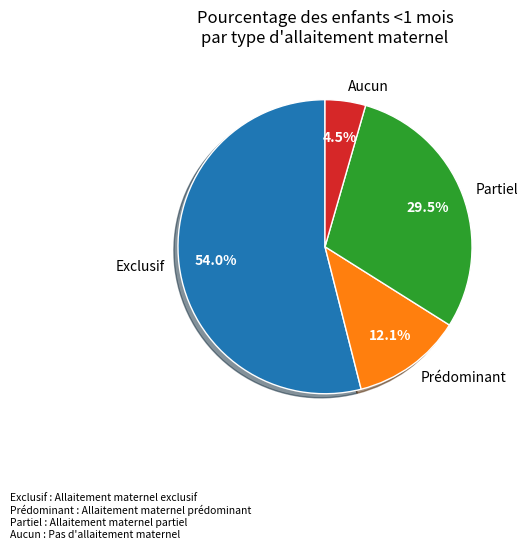

What percentage is the Exclusif slice, to the nearest percent?

54%